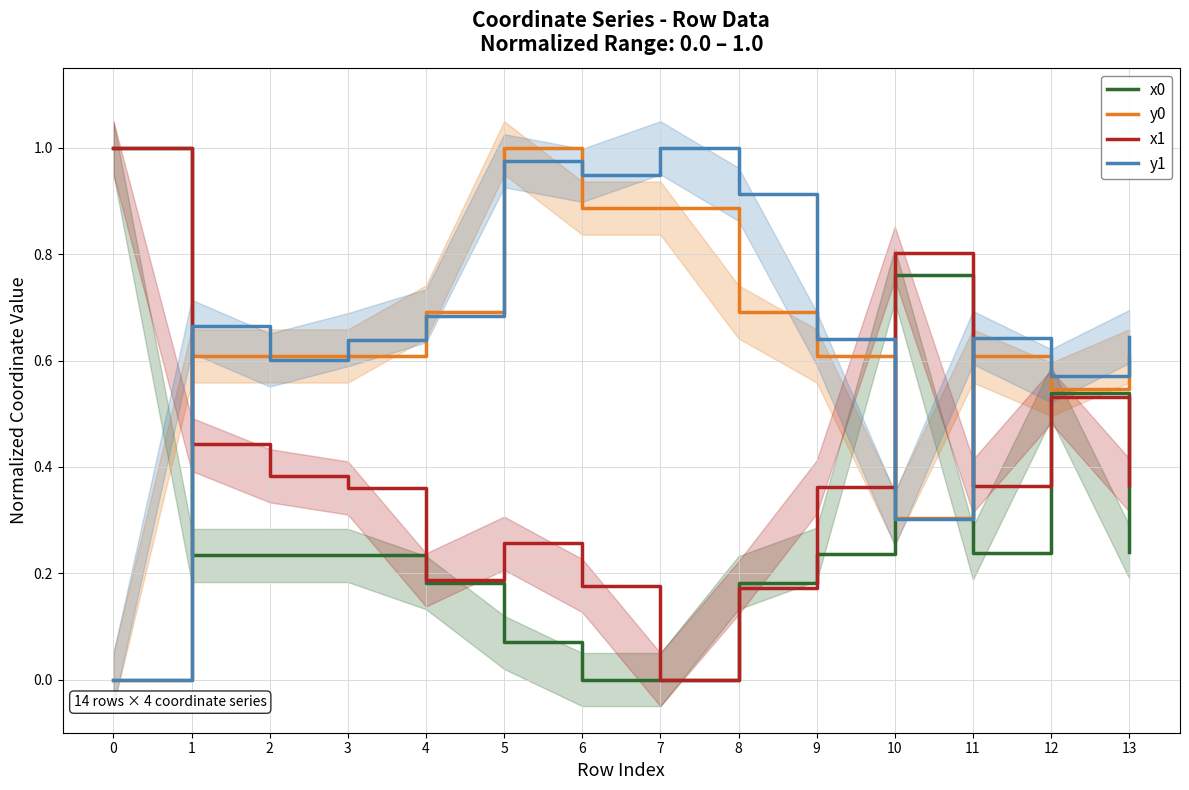

True or false: y0 has more than 2 interior local peaks.

False